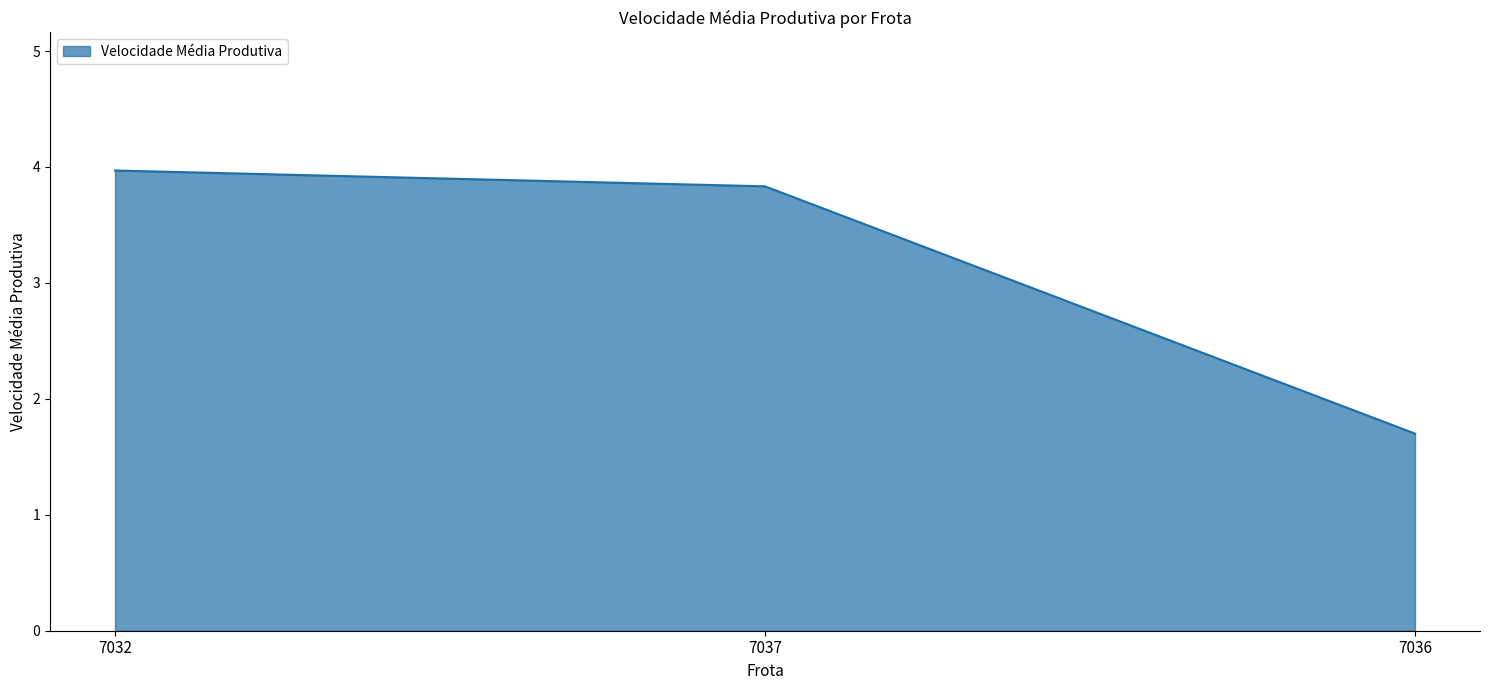

The value at 7036 is 2.7. True or false?

False